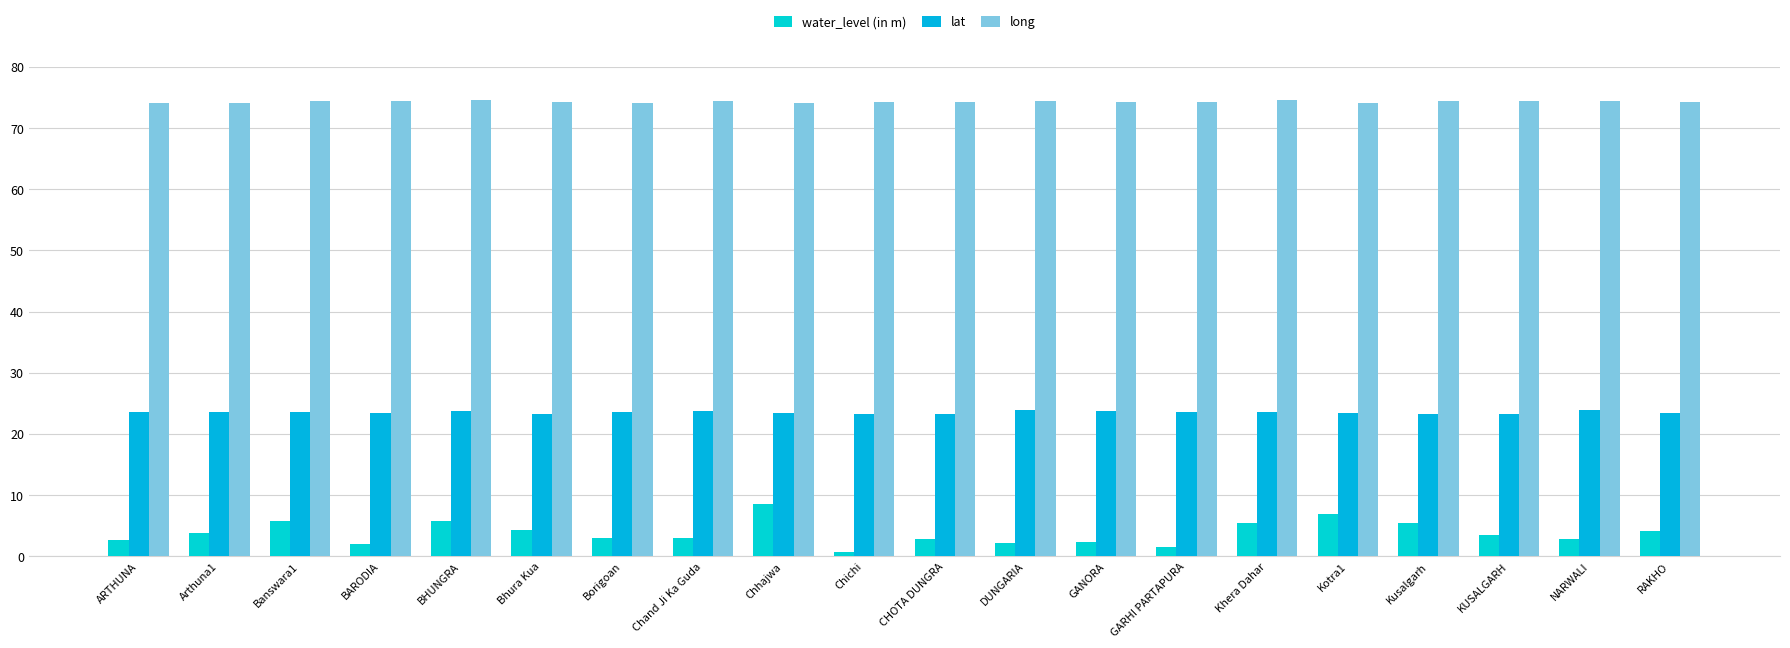

Rank the categories by long value from lowest to highest.

Chhajwa, Kotra1, ARTHUNA, Arthuna1, Borigoan, GARHI PARTAPURA, GANORA, RAKHO, CHOTA DUNGRA, Bhura Kua, Chichi, Chand Ji Ka Guda, BARODIA, NARWALI, Banswara1, KUSALGARH, DUNGARIA, Kusalgarh, Khera Dahar, BHUNGRA